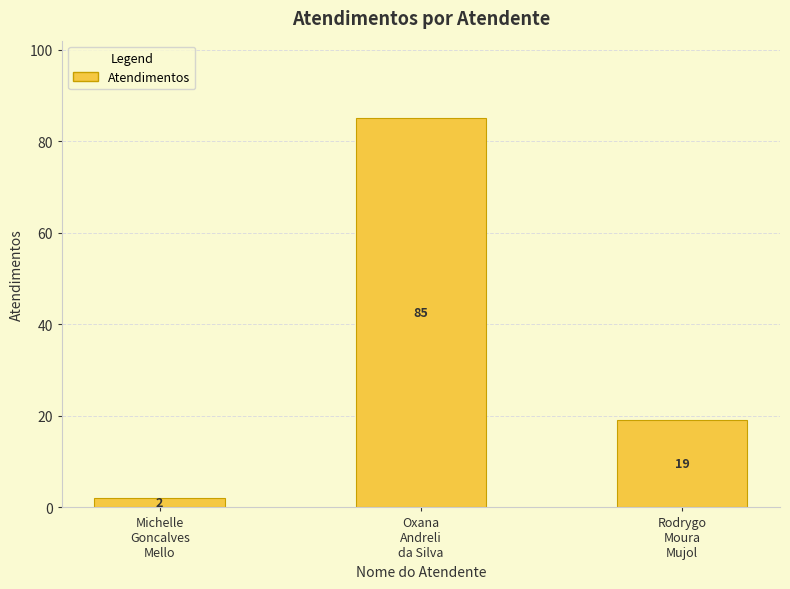

Which label corresponds to the smallest value in the chart?

Michelle
Goncalves
Mello